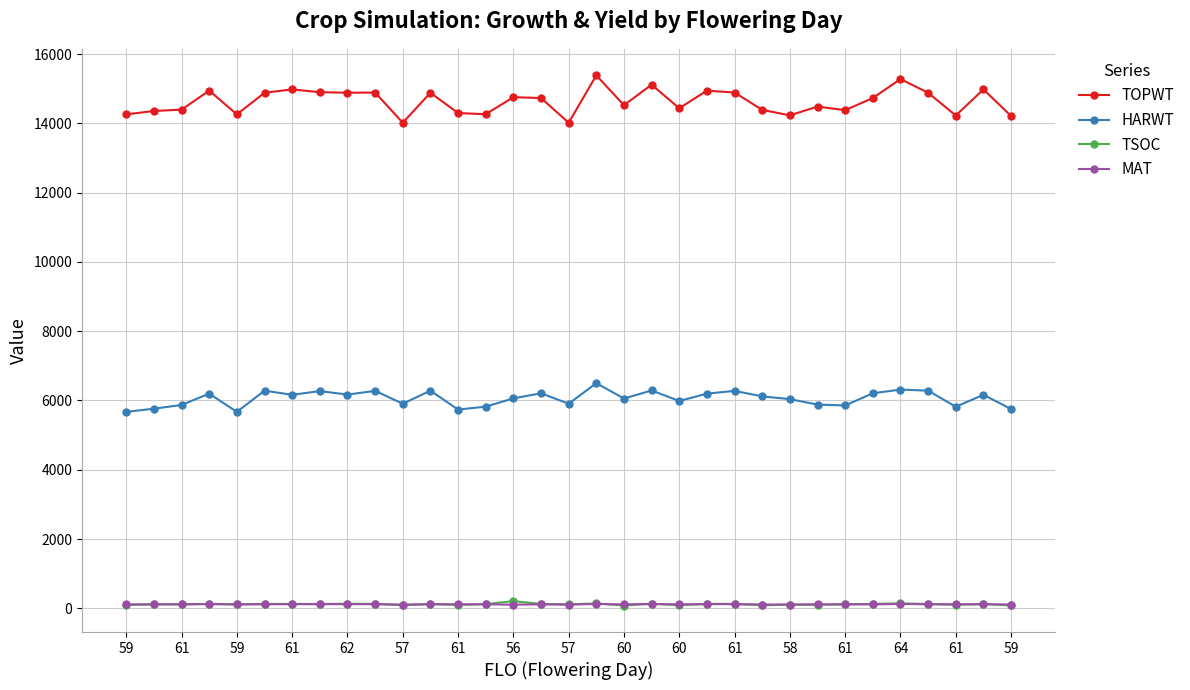

True or false: TSOC and HARWT cross at least once.

False